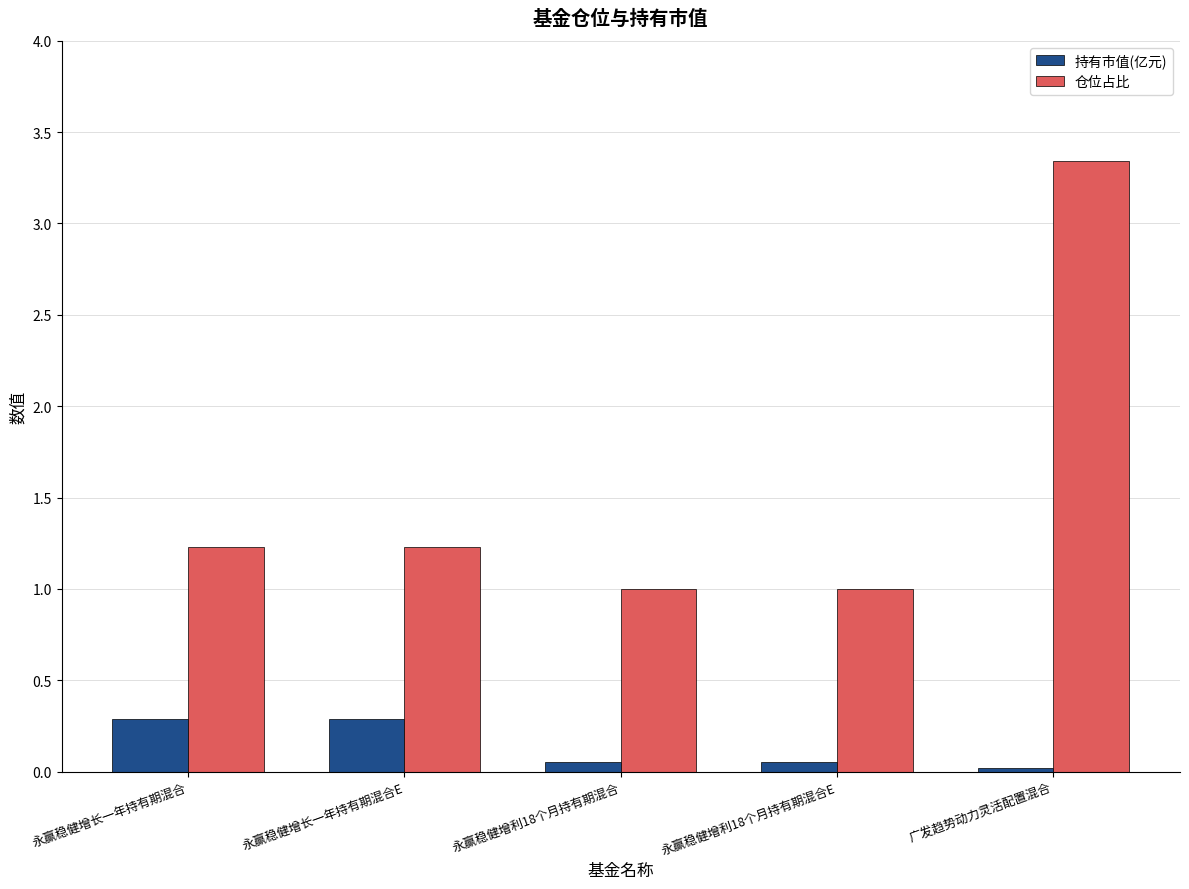

At 永赢稳健增长一年持有期混合, list the series in order from smallest to largest.

持有市值(亿元), 仓位占比